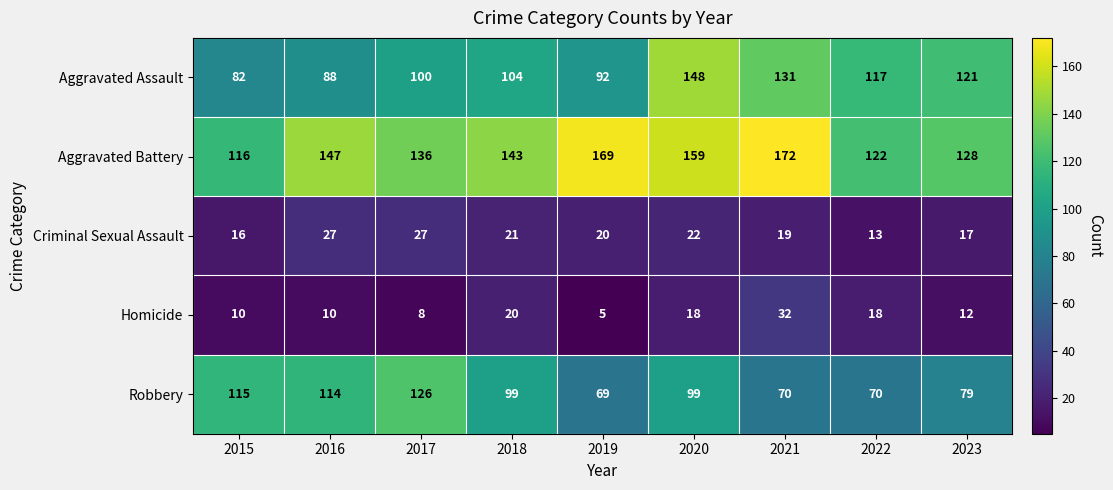

What is the sum of all Robbery values?

841